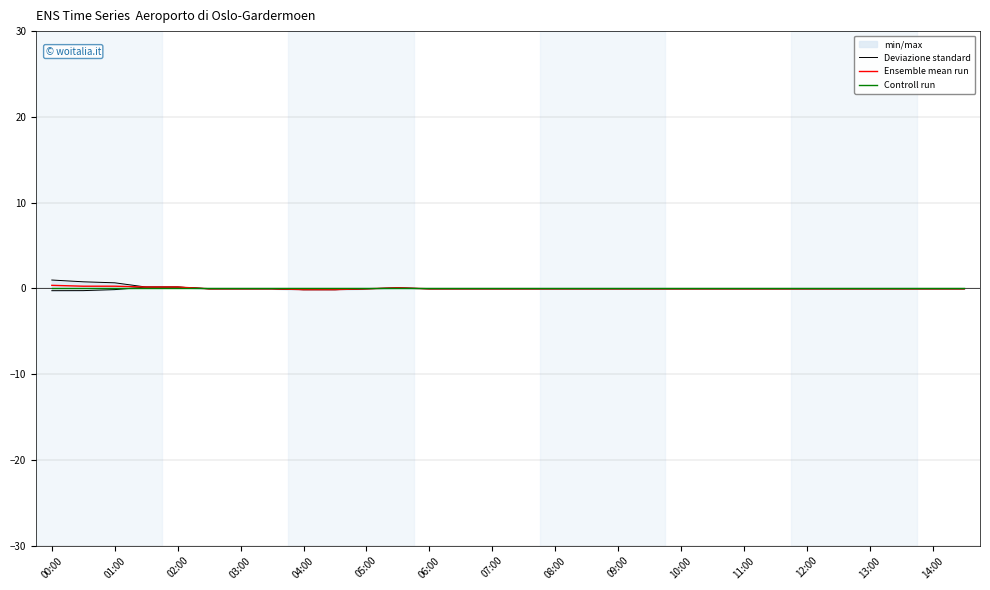

What are all the series names shown in the legend?

Deviazione standard, Ensemble mean run, Controll run